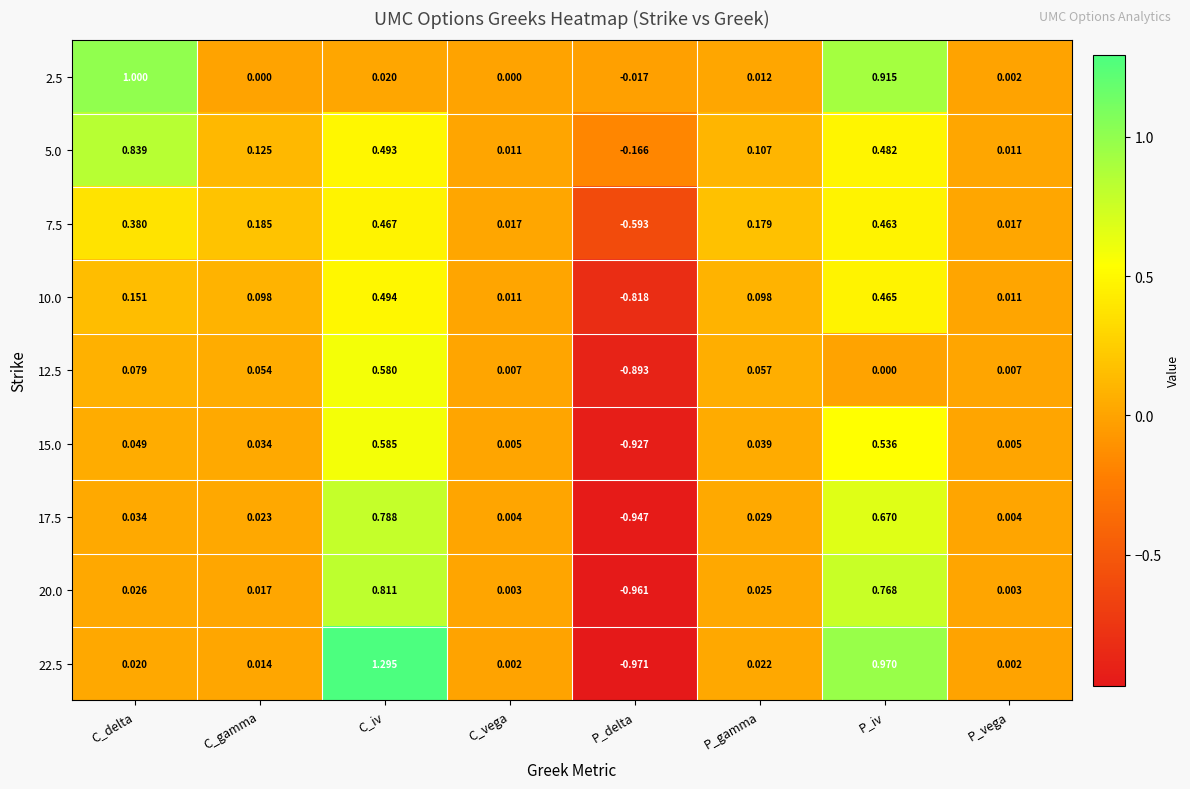

Where does the 12.5 series first go above 0?

C_delta